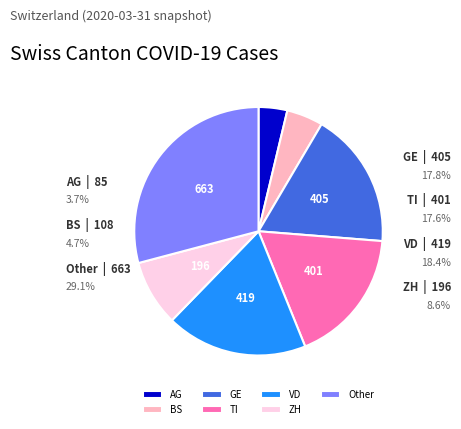

Does TI account for over 50% of the chart?

No